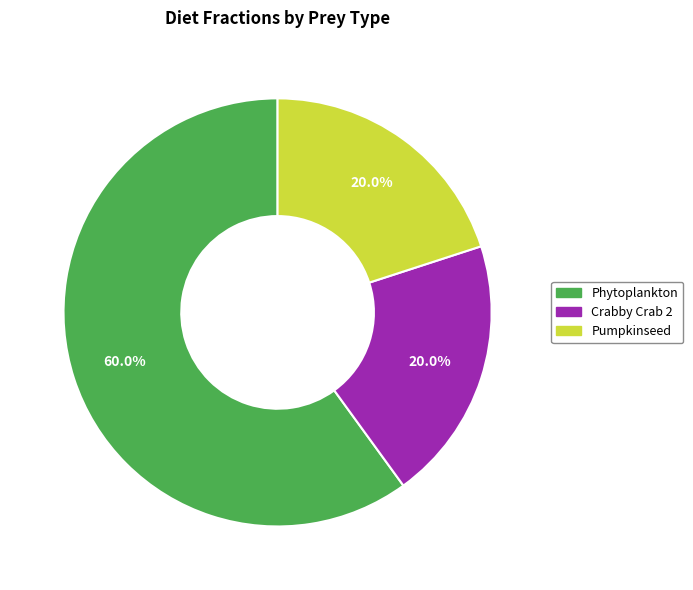

Is there any slice that represents more than half of the pie?

Yes